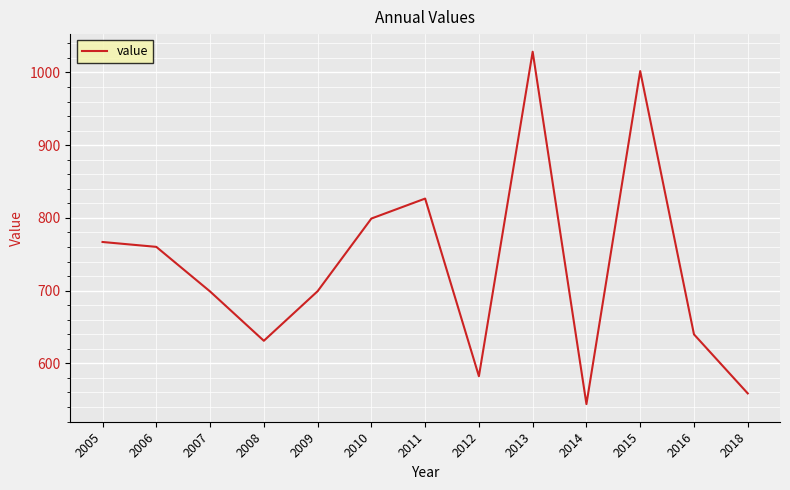

Is it true that the value at 2008 is 631.1?

True